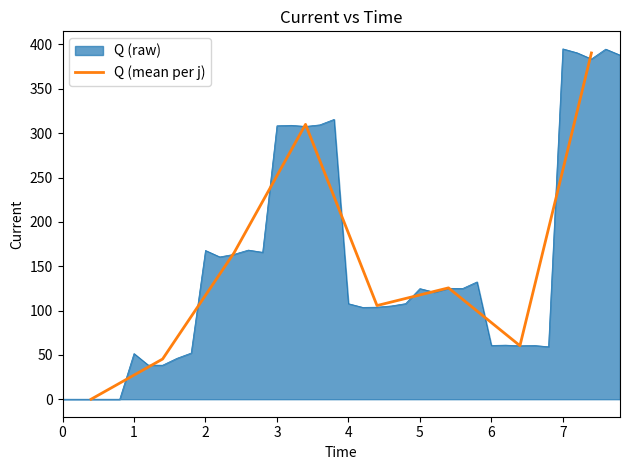

What is the difference between the maximum and second lowest values?

345.1